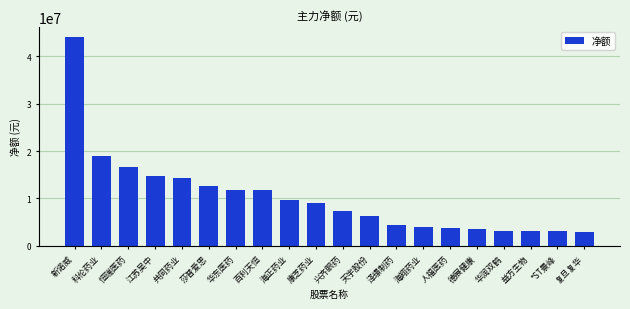

Which has a higher value, 益方生物 or 泽璟制药?

泽璟制药